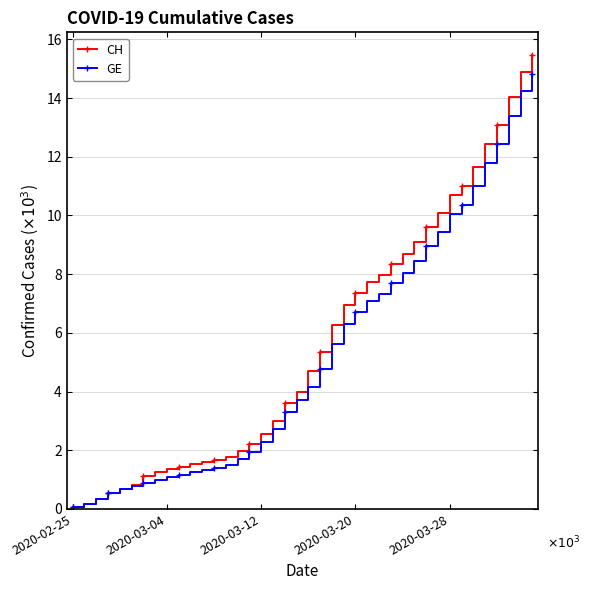

What are all the series names shown in the legend?

CH, GE